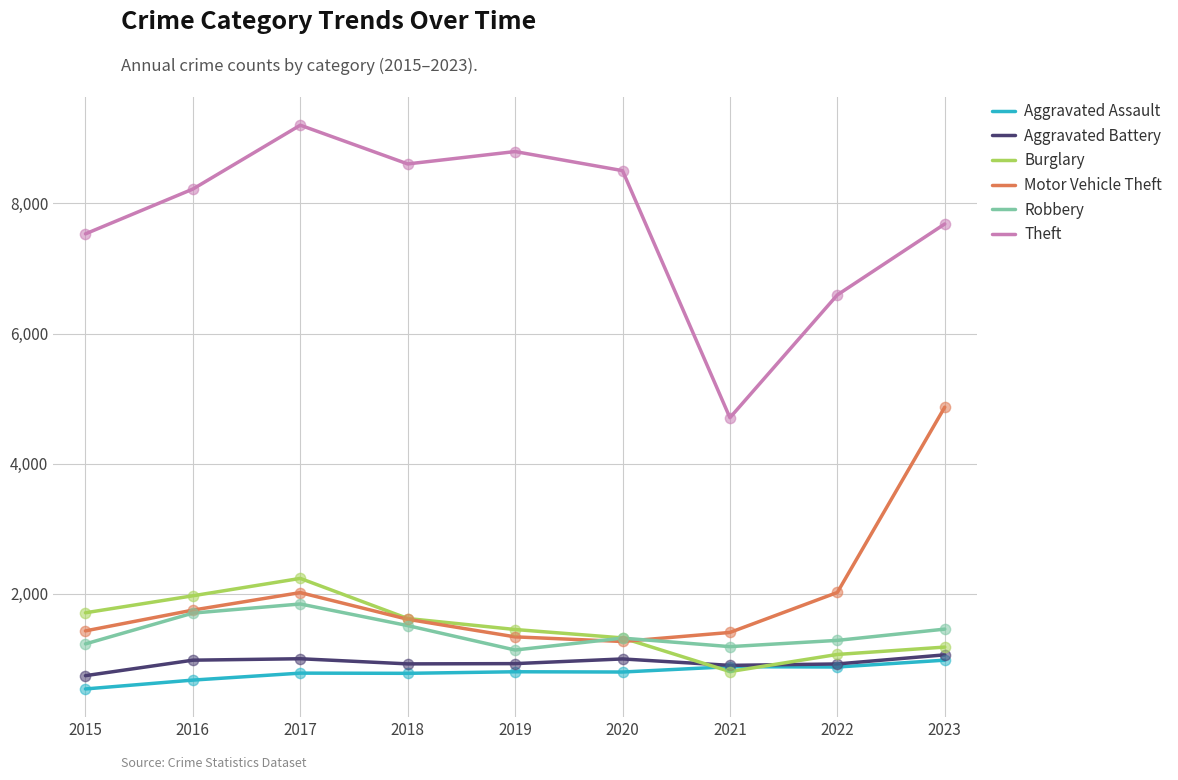

What are all the series names shown in the legend?

Aggravated Assault, Aggravated Battery, Burglary, Motor Vehicle Theft, Robbery, Theft